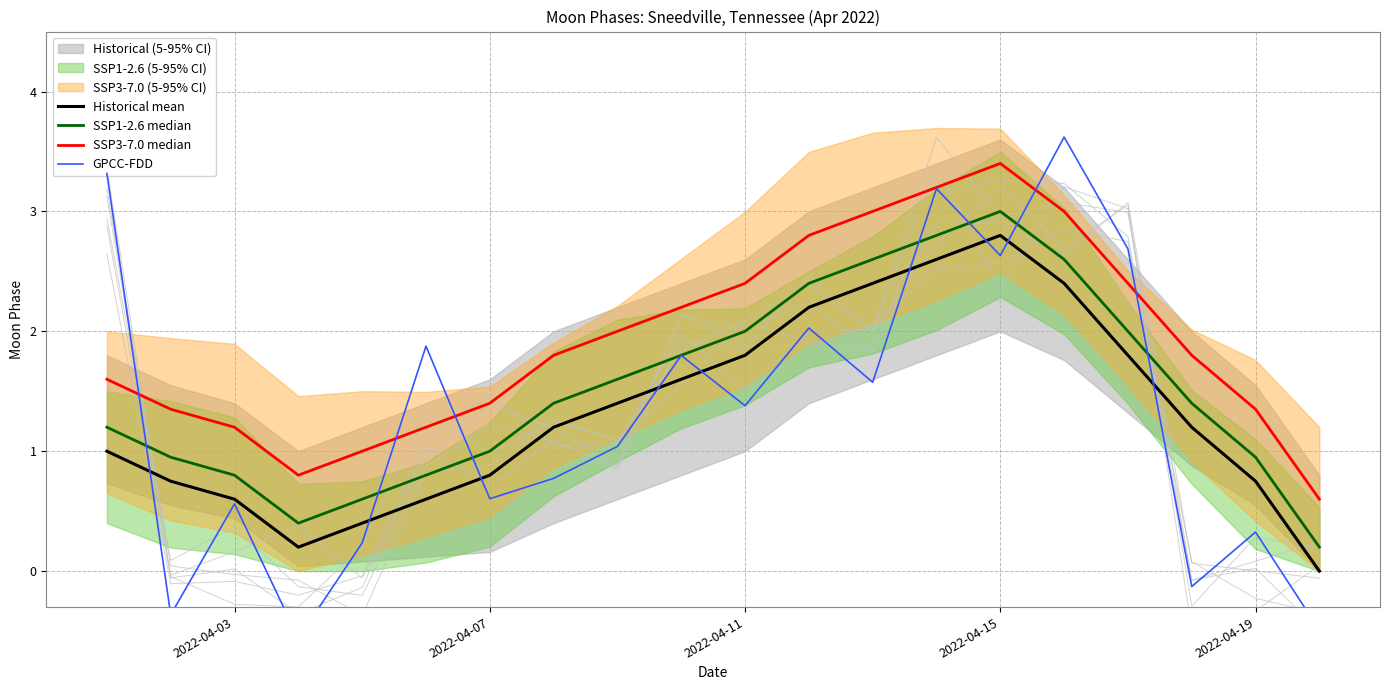

True or false: SSP3-7.0 median and SSP1-2.6 median cross at least once.

False